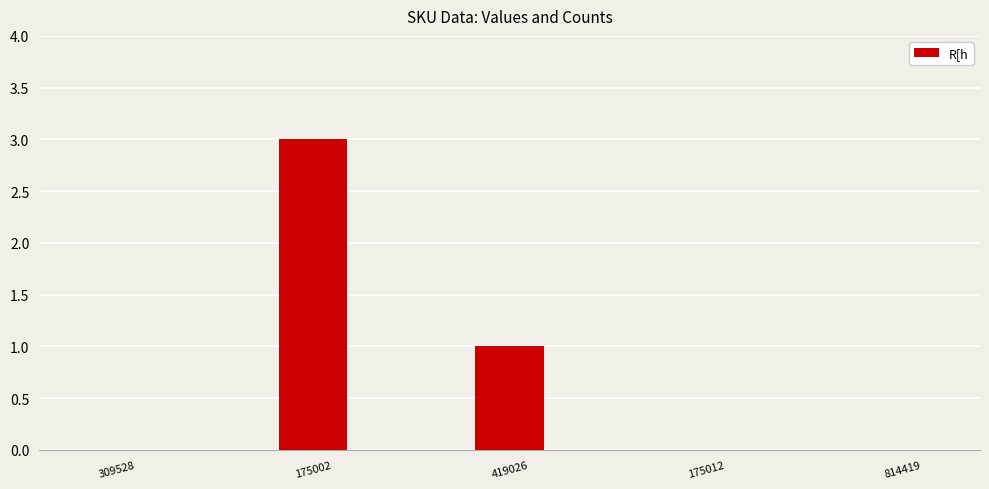

At which category does the chart reach its peak across all series?

175002